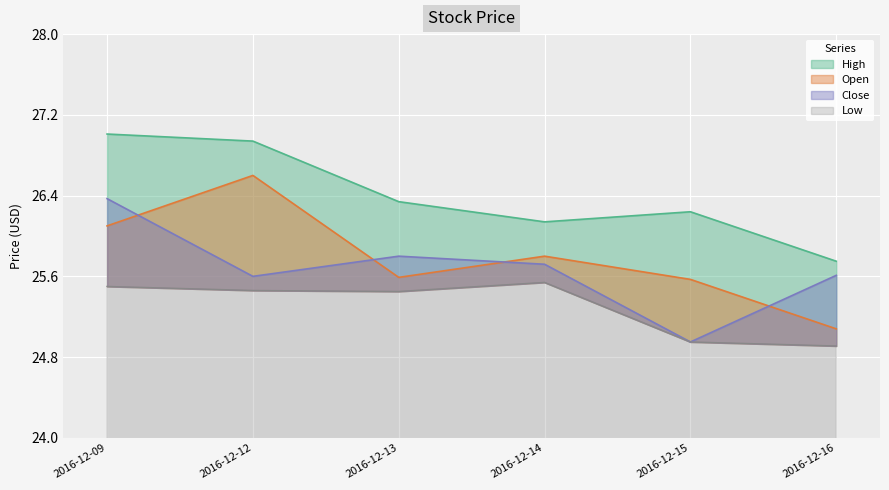

Where is the first local maximum for Low?

2016-12-14